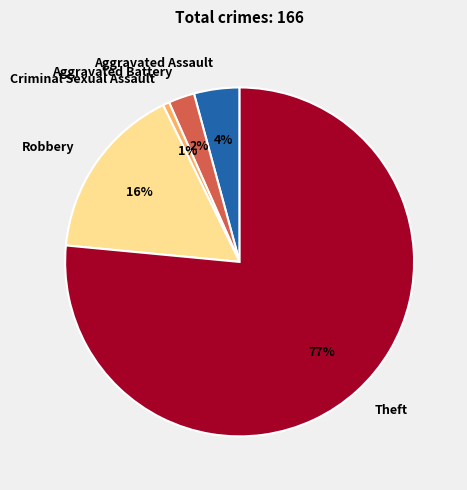

How many slices are in this pie chart?

5